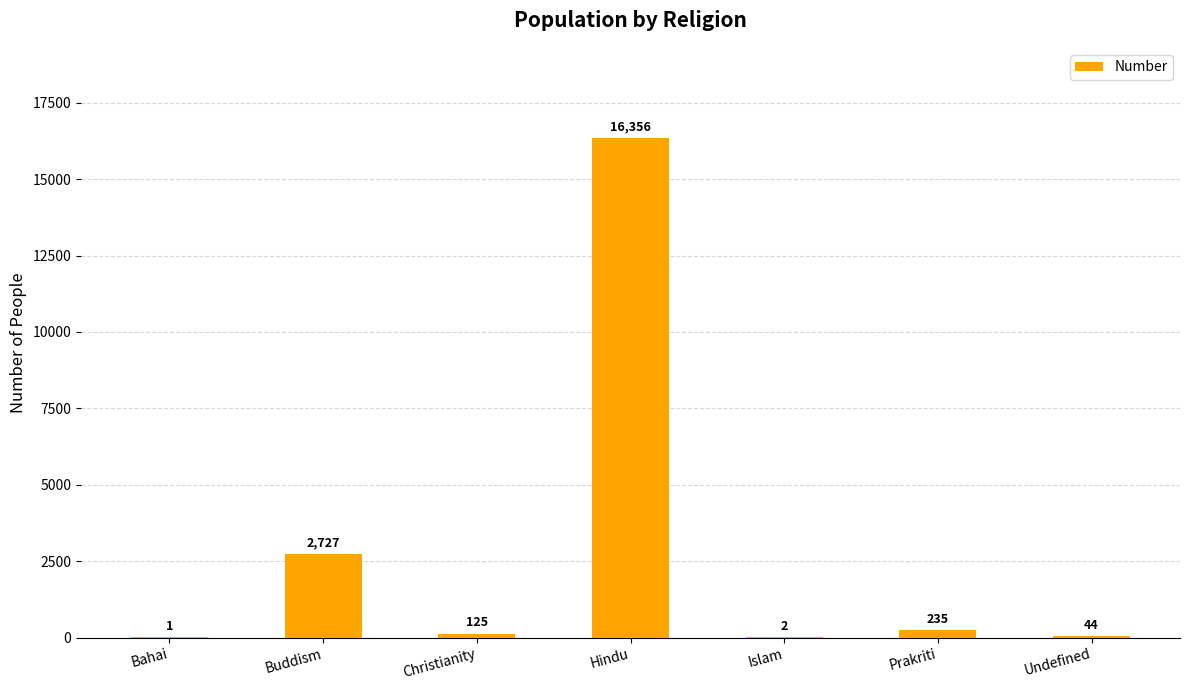

What is the maximum value shown in the chart?

16356